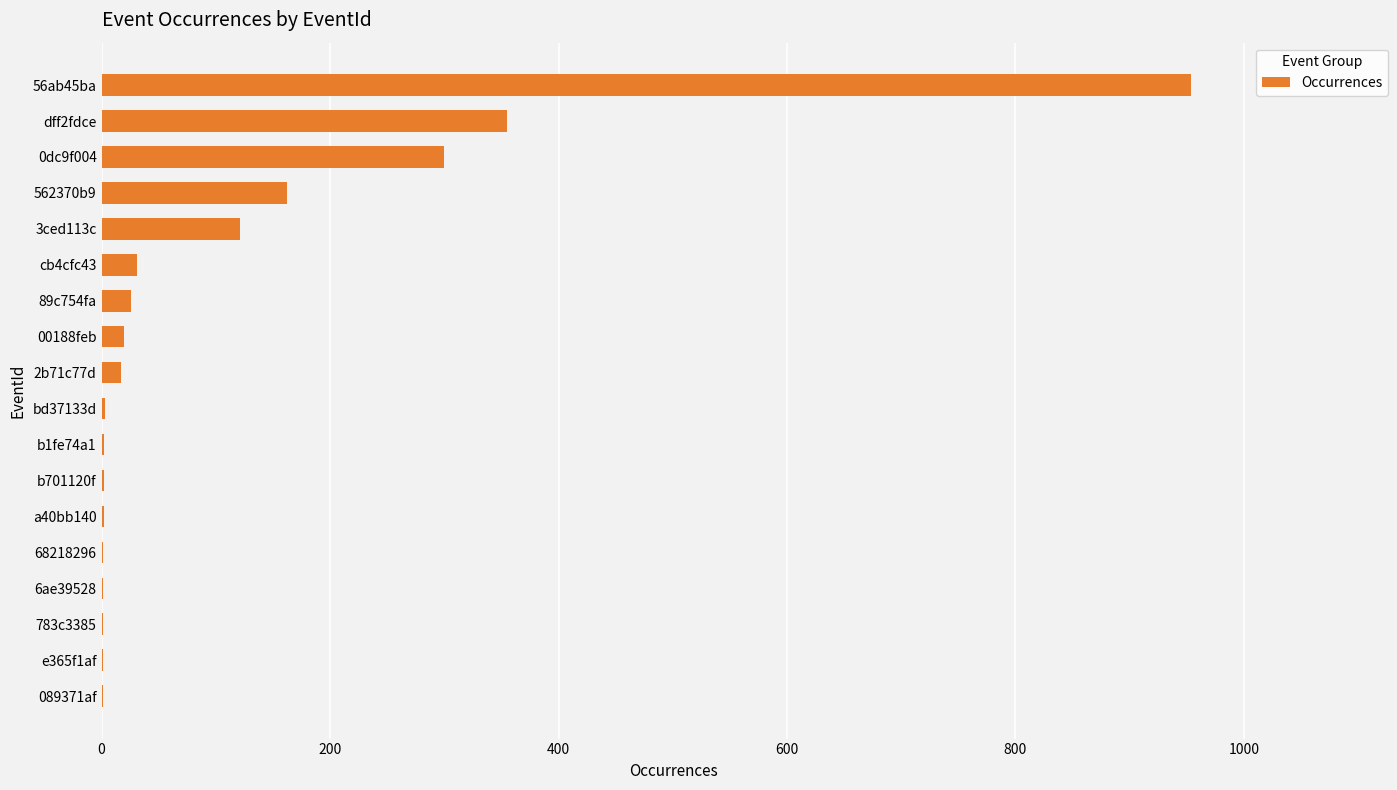

How many series are shown in this chart?

1